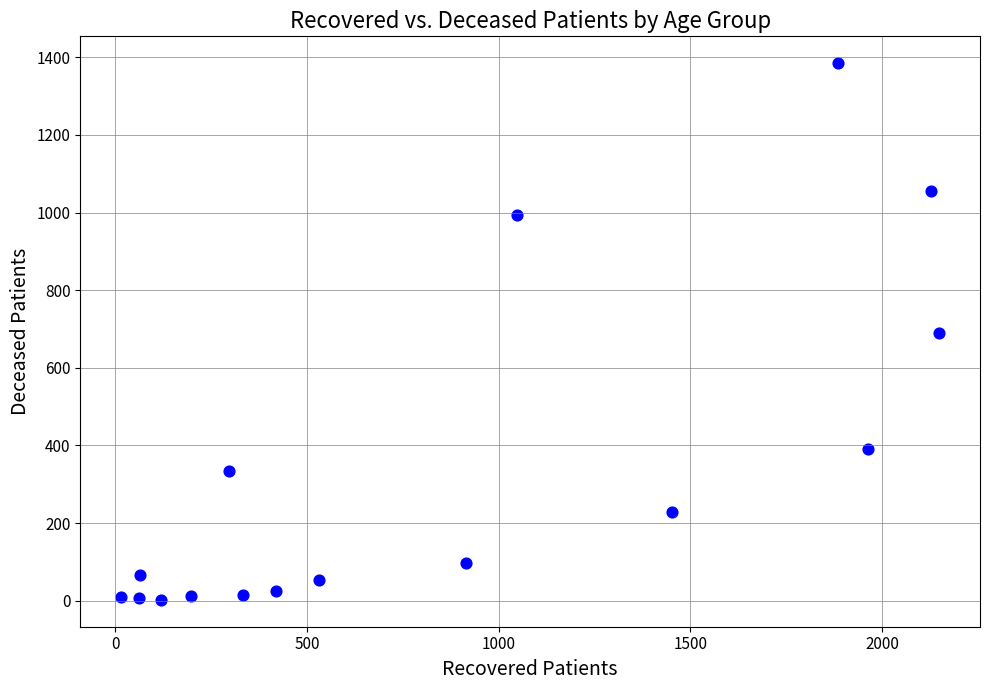

What is the range of X values (max minus min)?

2134